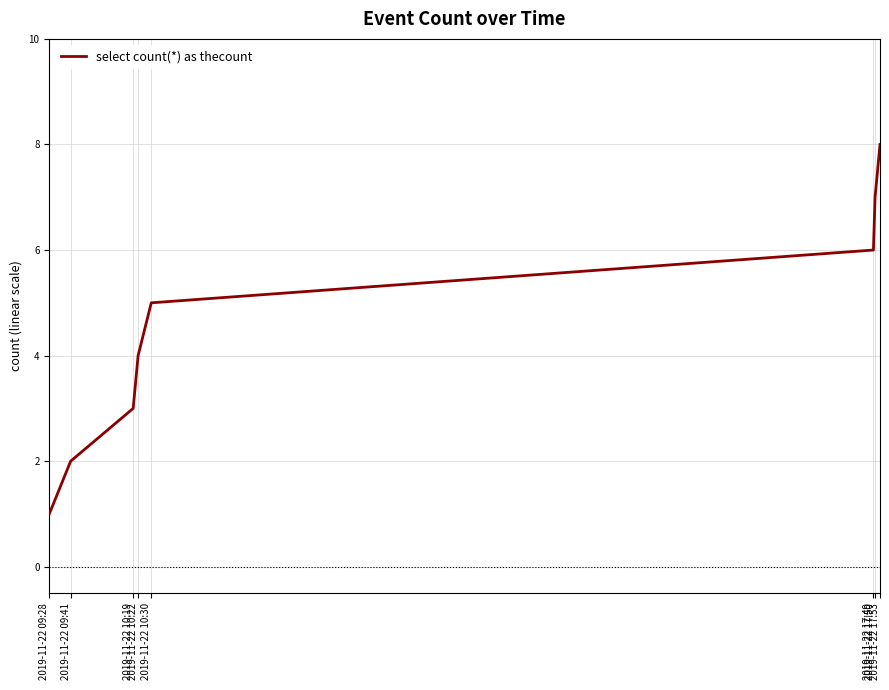

Reading left to right, what are all the values shown in this chart?

2019-11-22 09:28=1	2019-11-22 09:41=2	2019-11-22 10:19=3	2019-11-22 10:22=4	2019-11-22 10:30=5	2019-11-22 17:49=6	2019-11-22 17:50=7	2019-11-22 17:53=8